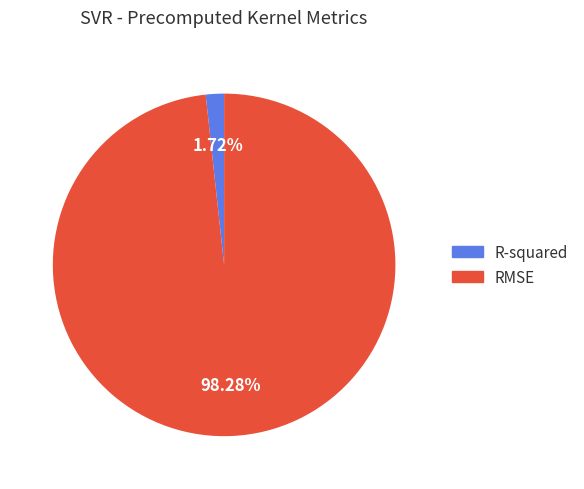

Which has a higher value, RMSE or R-squared?

RMSE